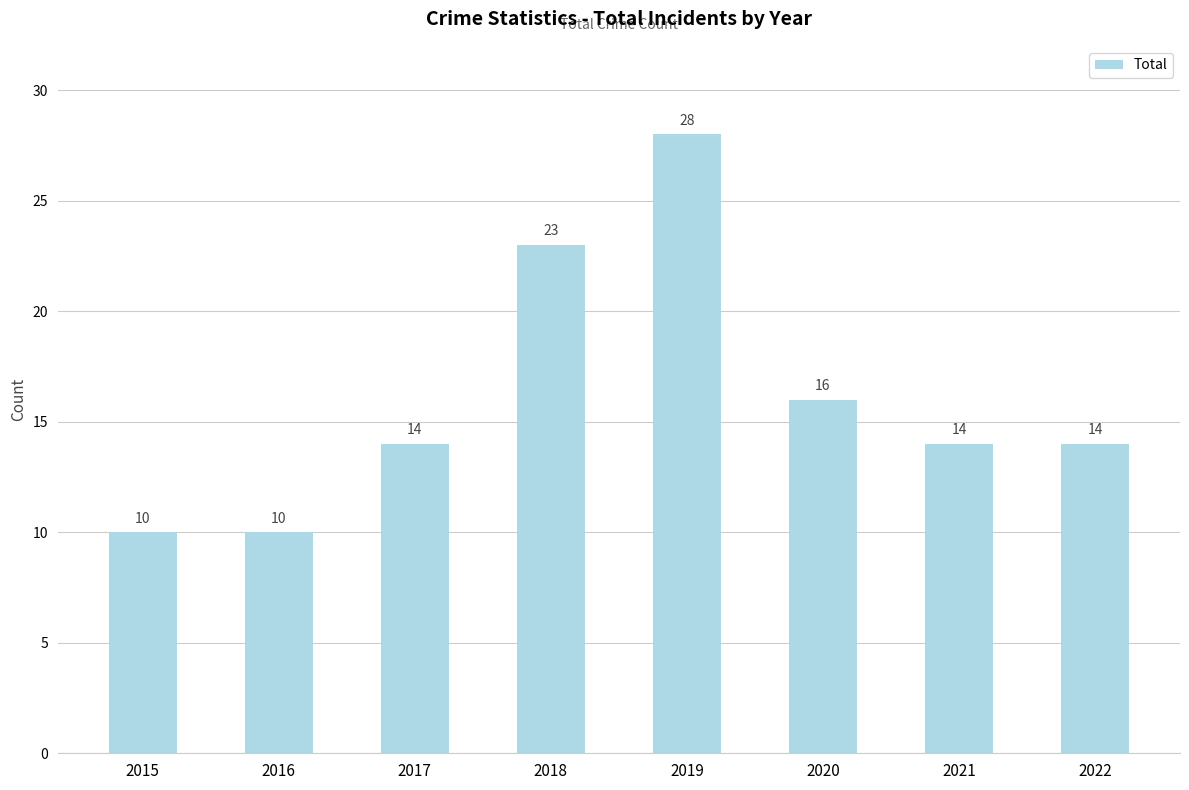

At which category does the chart reach its peak across all series?

2019